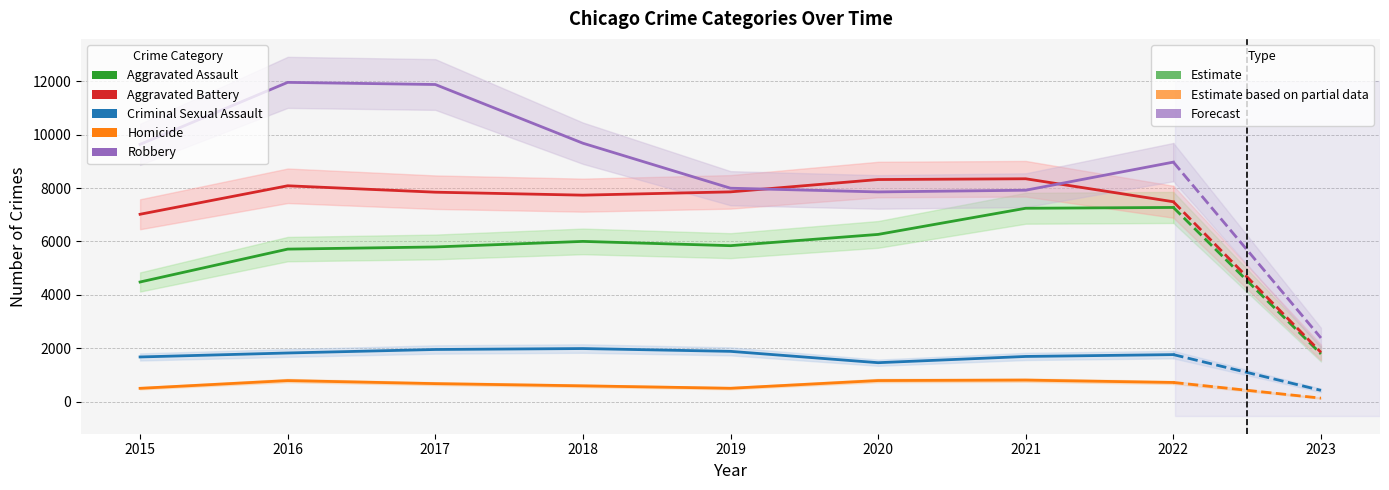

Reading right to left, extract all data points from this chart.

Aggravated Assault: 7273	7243	6263	5841	6001	5793	5712	4480
Aggravated Battery: 7487	8348	8319	7857	7734	7845	8085	7018
Criminal Sexual Assault: 1759	1690	1456	1881	1986	1951	1820	1671
Homicide: 715	804	787	498	589	672	786	496
Robbery: 8972	7919	7855	7994	9680	11880	11960	9638